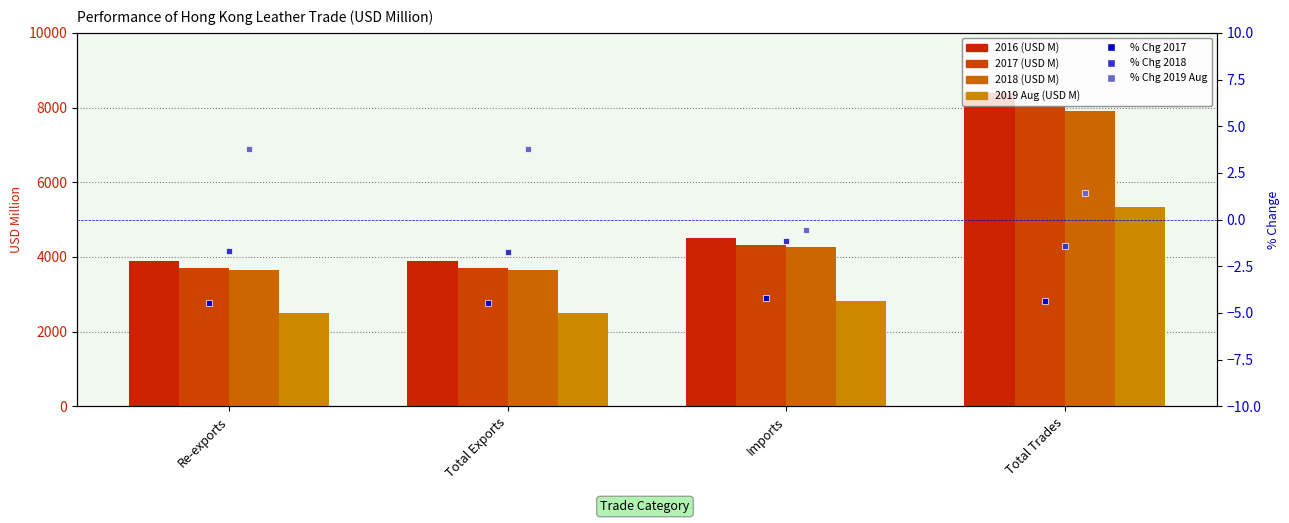

What is the average value of the 2016 (USD M) series?

5159.7